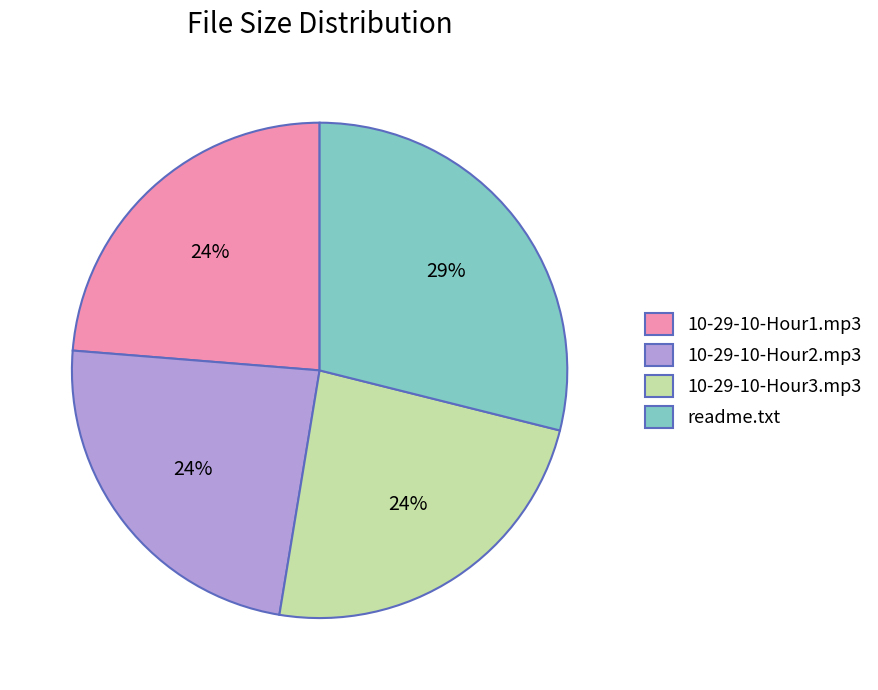

Which category has the biggest portion of the pie?

readme.txt